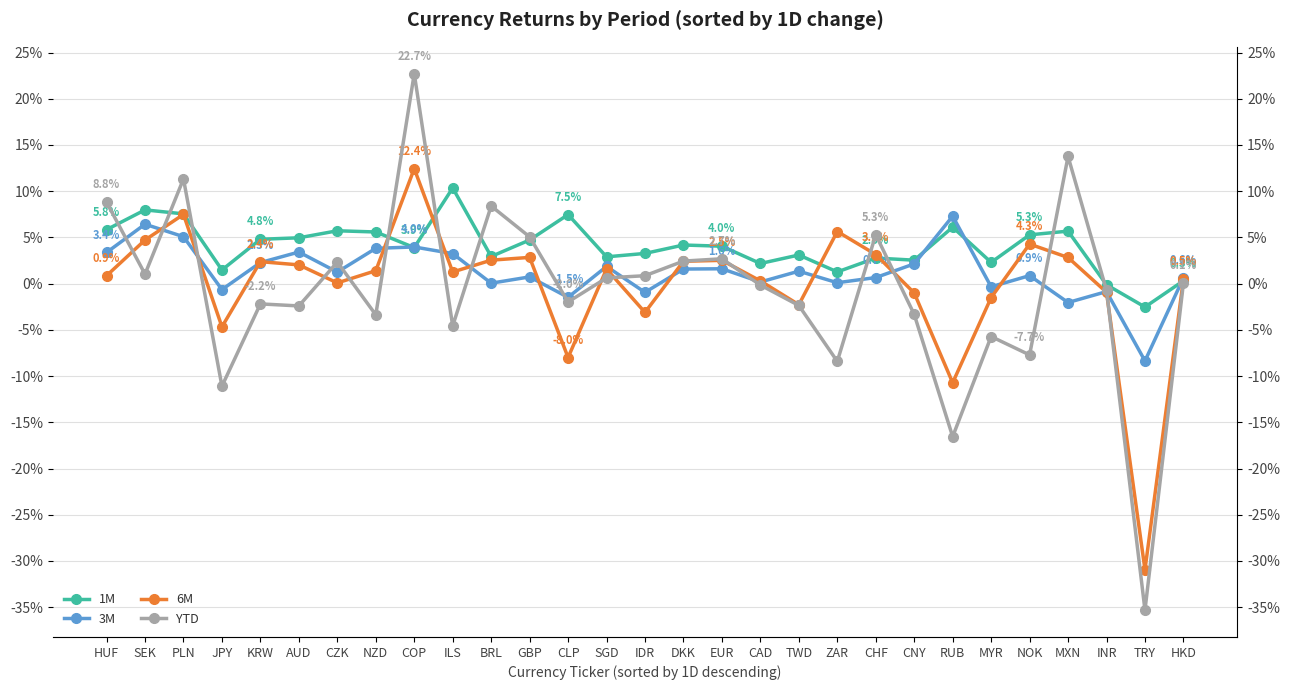

How many values in the 6M series are below 0?

9